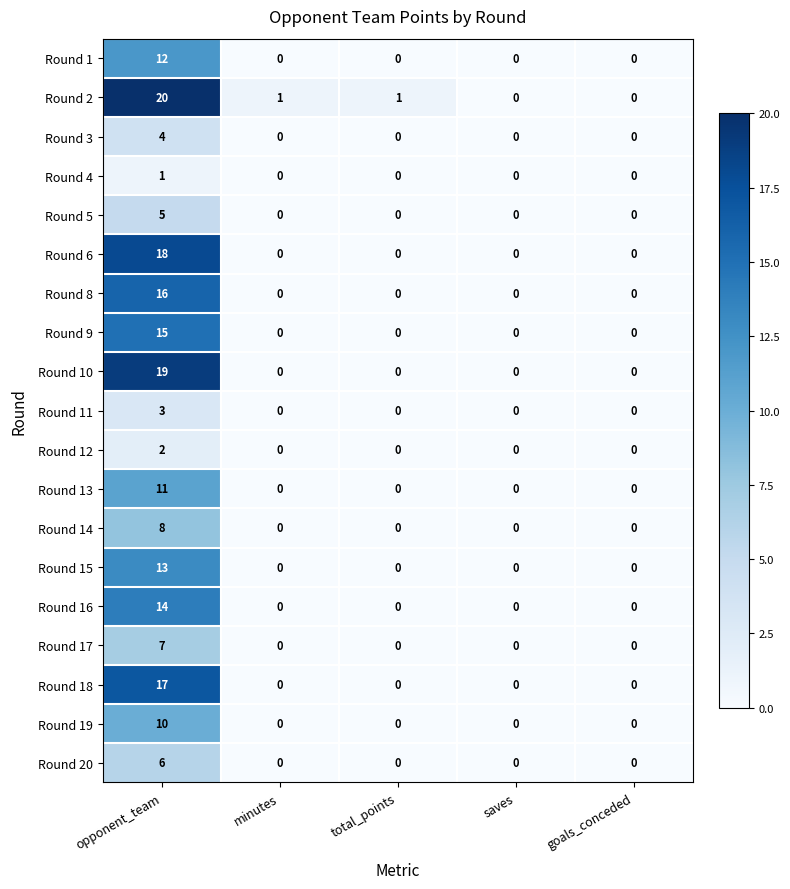

Is it true that Round 9 equals 6 at saves?

False